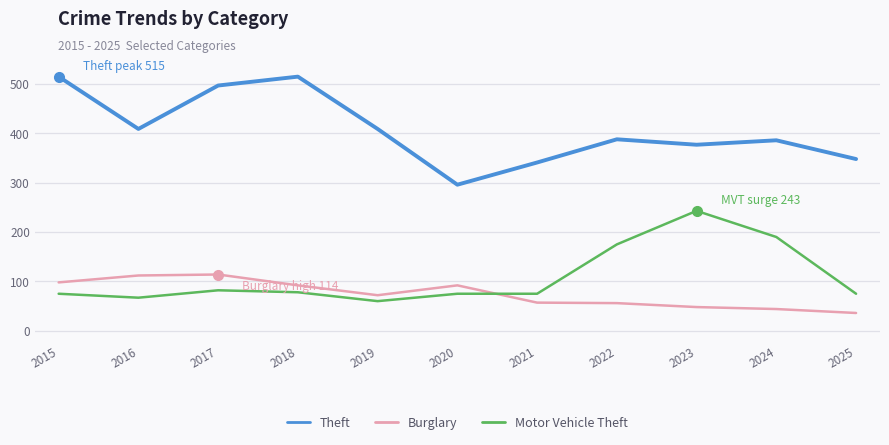

Rank the series at 2015 from lowest to highest value.

Motor Vehicle Theft, Burglary, Theft